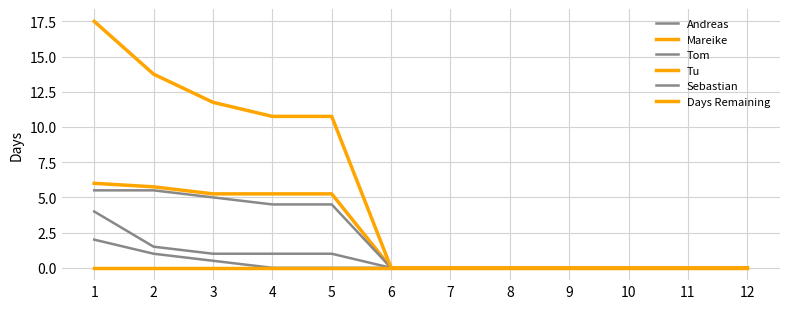

True or false: Tom has a value of 1.8 at 9.

False